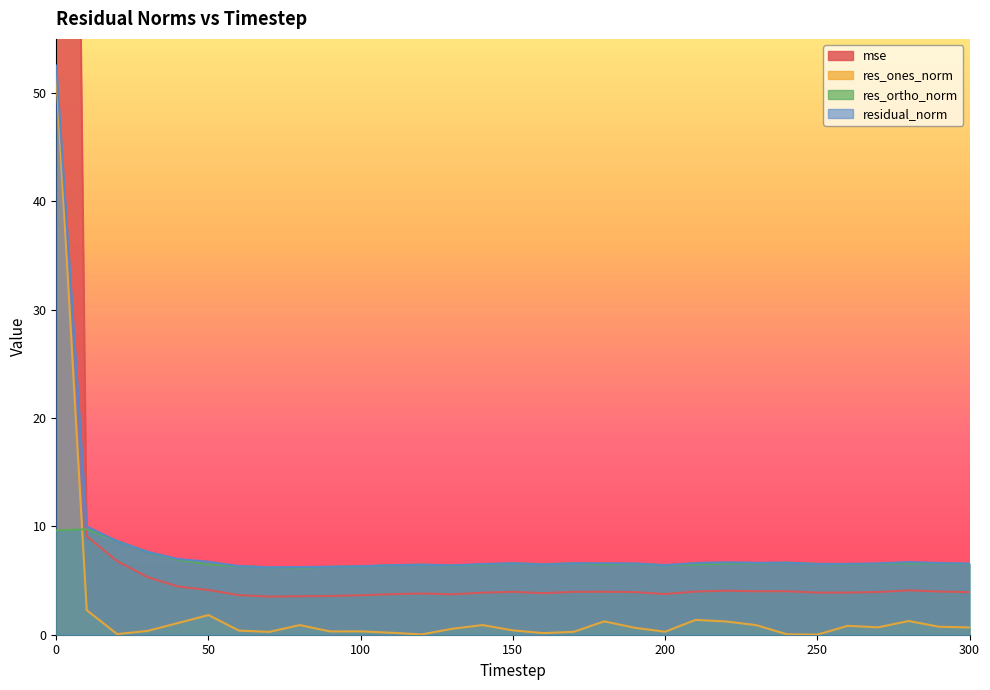

True or false: residual_norm and res_ortho_norm cross at least once.

False